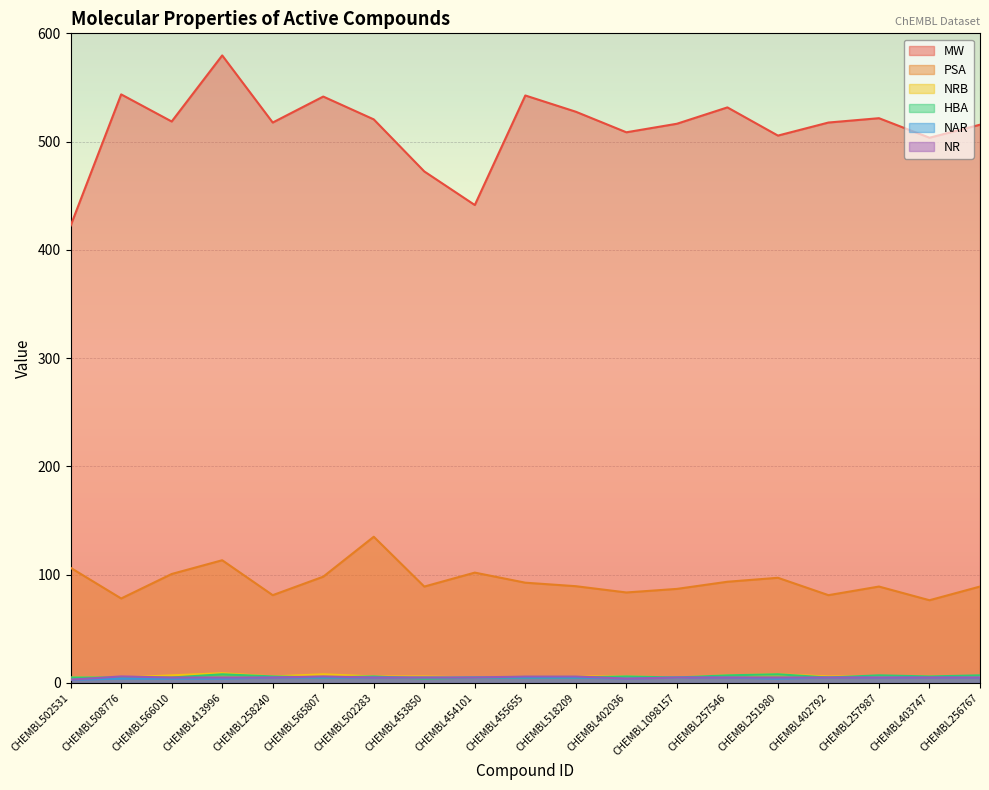

Reading left to right, what are all the values shown in this chart?

MW: CHEMBL502531=422.4	CHEMBL508776=543.6	CHEMBL566010=518.6	CHEMBL413996=579.6	CHEMBL258240=517.6	CHEMBL565807=541.6	CHEMBL502283=520.5	CHEMBL453850=472.4	CHEMBL454101=441.4	CHEMBL455655=542.6	CHEMBL518209=527.6	CHEMBL402036=508.6	CHEMBL1098157=516.5	CHEMBL257546=531.6	CHEMBL251980=505.6	CHEMBL402792=517.6	CHEMBL257987=521.6	CHEMBL403747=503.6	CHEMBL256767=515.6
PSA: CHEMBL502531=106.3	CHEMBL508776=78.0	CHEMBL566010=100.6	CHEMBL413996=113.3	CHEMBL258240=81.1	CHEMBL565807=98.1	CHEMBL502283=135.0	CHEMBL453850=89.0	CHEMBL454101=101.9	CHEMBL455655=92.6	CHEMBL518209=89.3	CHEMBL402036=83.6	CHEMBL1098157=86.9	CHEMBL257546=93.5	CHEMBL251980=97.1	CHEMBL402792=81.1	CHEMBL257987=89.0	CHEMBL403747=76.4	CHEMBL256767=89.0
NRB: CHEMBL502531=5.0	CHEMBL508776=5.0	CHEMBL566010=7.0	CHEMBL413996=9.0	CHEMBL258240=6.0	CHEMBL565807=8.0	CHEMBL502283=6.0	CHEMBL453850=6.0	CHEMBL454101=5.0	CHEMBL455655=6.0	CHEMBL518209=6.0	CHEMBL402036=6.0	CHEMBL1098157=5.0	CHEMBL257546=7.0	CHEMBL251980=8.0	CHEMBL402792=6.0	CHEMBL257987=6.0	CHEMBL403747=6.0	CHEMBL256767=6.0
HBA: CHEMBL502531=5.0	CHEMBL508776=5.0	CHEMBL566010=5.0	CHEMBL413996=8.0	CHEMBL258240=6.0	CHEMBL565807=5.0	CHEMBL502283=6.0	CHEMBL453850=4.0	CHEMBL454101=5.0	CHEMBL455655=5.0	CHEMBL518209=5.0	CHEMBL402036=6.0	CHEMBL1098157=5.0	CHEMBL257546=7.0	CHEMBL251980=8.0	CHEMBL402792=5.0	CHEMBL257987=7.0	CHEMBL403747=6.0	CHEMBL256767=7.0
NAR: CHEMBL502531=3.0	CHEMBL508776=4.0	CHEMBL566010=4.0	CHEMBL413996=4.0	CHEMBL258240=5.0	CHEMBL565807=5.0	CHEMBL502283=5.0	CHEMBL453850=5.0	CHEMBL454101=5.0	CHEMBL455655=5.0	CHEMBL518209=5.0	CHEMBL402036=4.0	CHEMBL1098157=5.0	CHEMBL257546=5.0	CHEMBL251980=4.0	CHEMBL402792=5.0	CHEMBL257987=5.0	CHEMBL403747=5.0	CHEMBL256767=5.0
NR: CHEMBL502531=3.0	CHEMBL508776=6.0	CHEMBL566010=5.0	CHEMBL413996=5.0	CHEMBL258240=5.0	CHEMBL565807=6.0	CHEMBL502283=5.0	CHEMBL453850=5.0	CHEMBL454101=5.0	CHEMBL455655=6.0	CHEMBL518209=6.0	CHEMBL402036=4.0	CHEMBL1098157=5.0	CHEMBL257546=5.0	CHEMBL251980=5.0	CHEMBL402792=5.0	CHEMBL257987=5.0	CHEMBL403747=5.0	CHEMBL256767=5.0